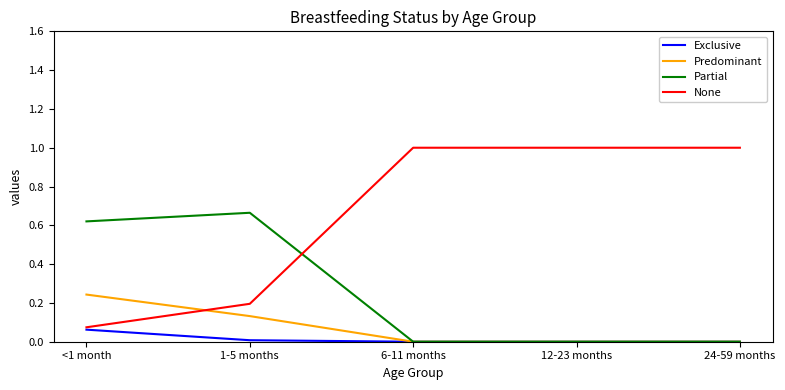

At which label does Partial reach its peak?

1-5 months